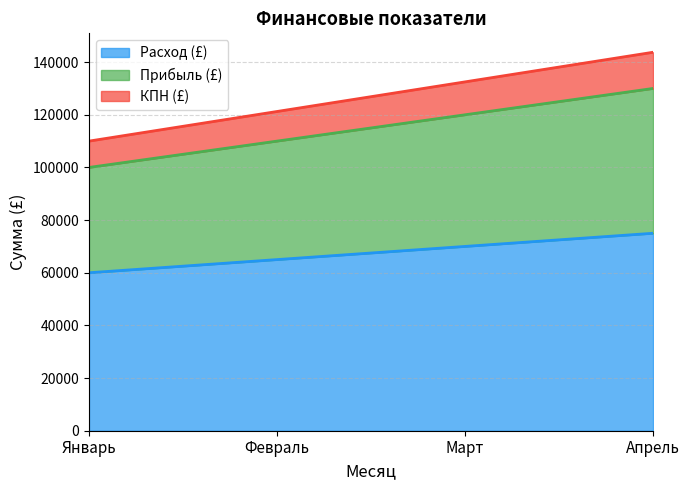

Reading left to right, transcribe all the data shown in this chart.

Расход (£): 60000	65000	70000	75000
Прибыль (£): 100000	110000	120000	130000
КПН (£): 110000	121250	132500	143750